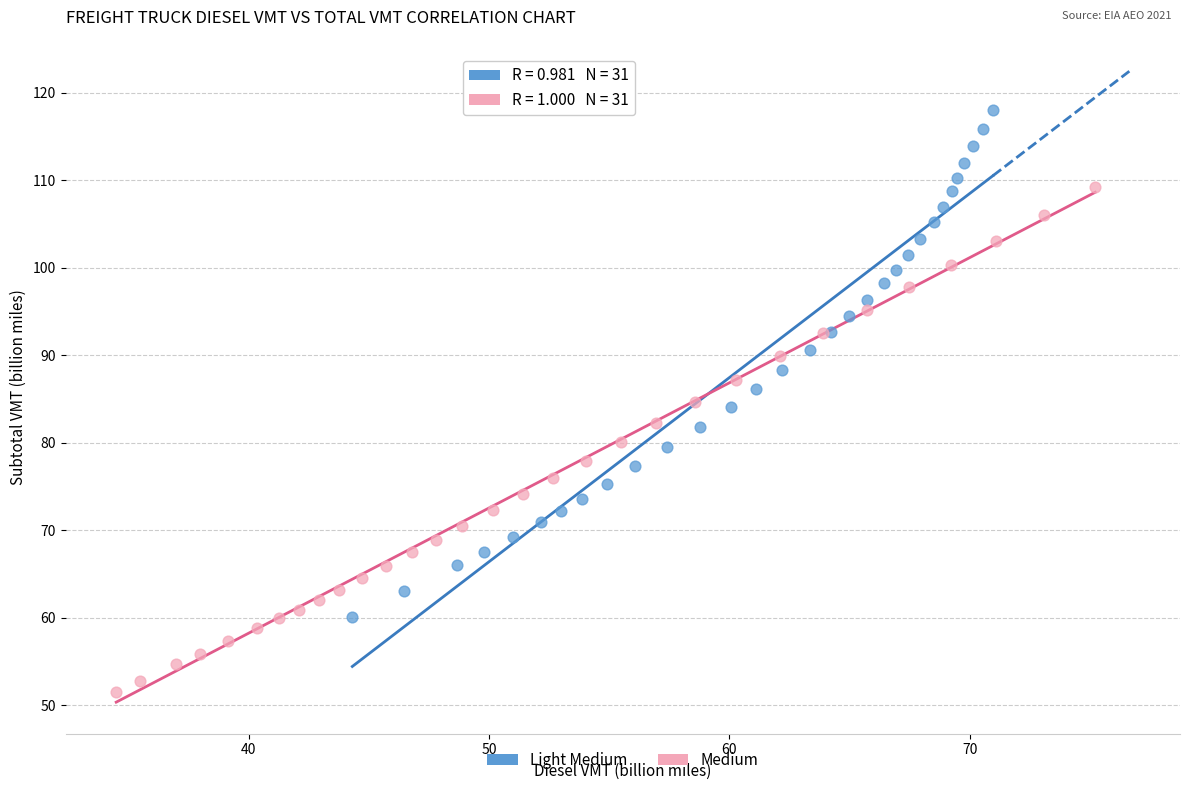

Which series contains the lowest Y value?

Medium